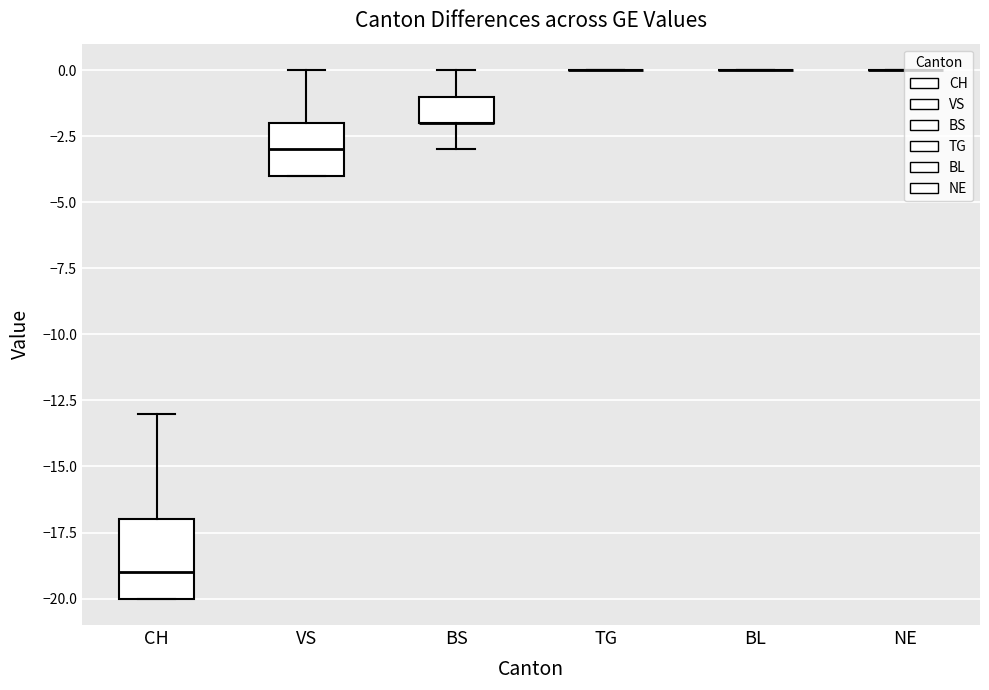

Which series has the widest spread of values?

CH